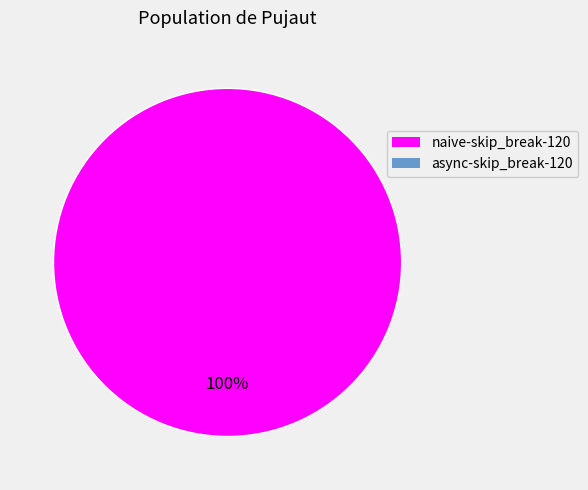

Does any single category account for the majority?

Yes